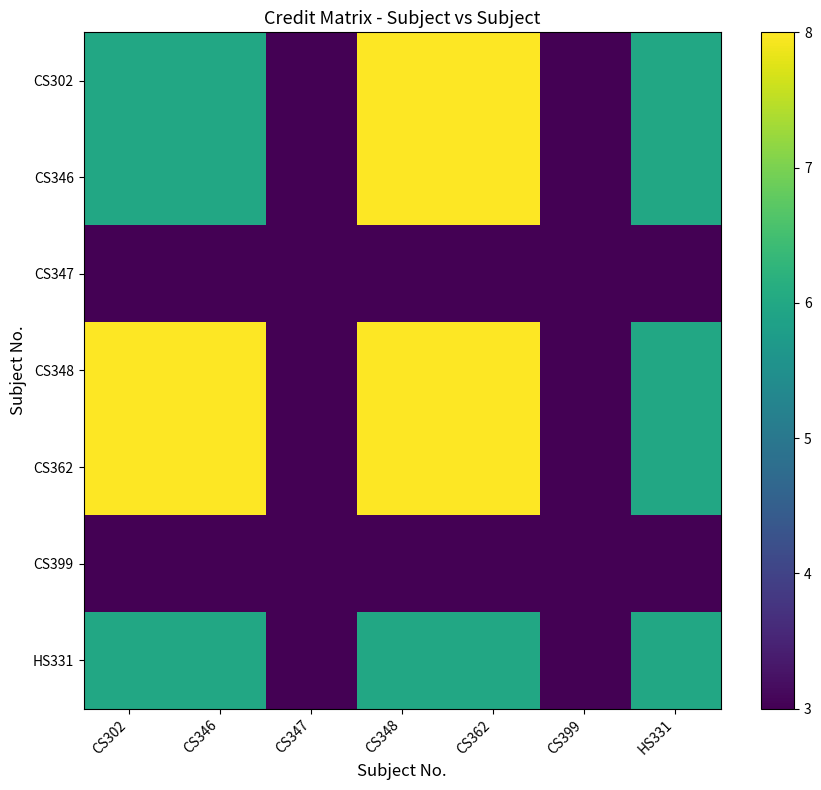

Between CS362 and CS399, which series saw the biggest shift?

CS302